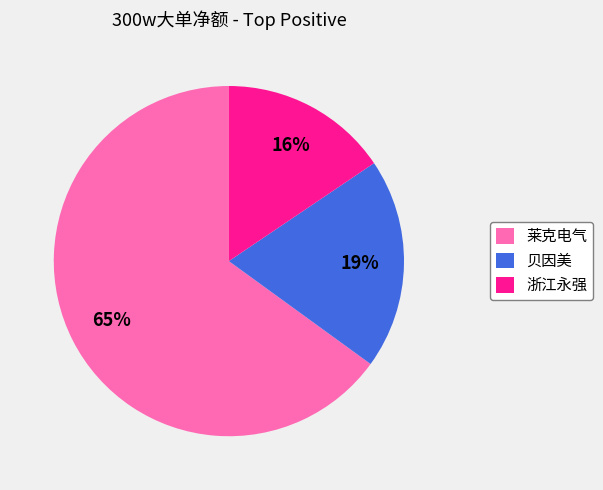

Which category accounts for the majority?

莱克电气